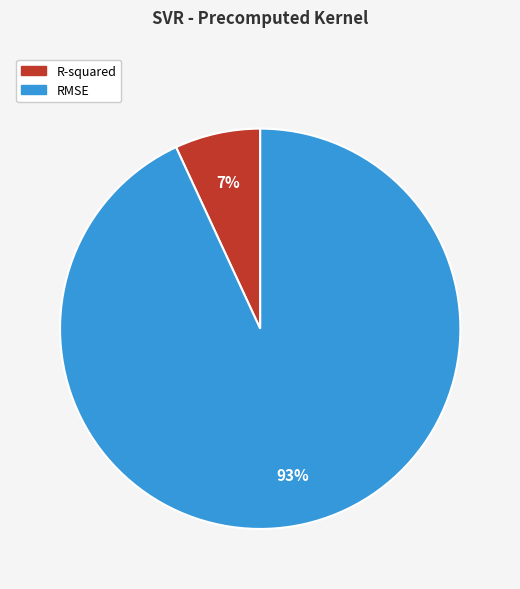

Which category has the smallest portion of the pie?

R-squared